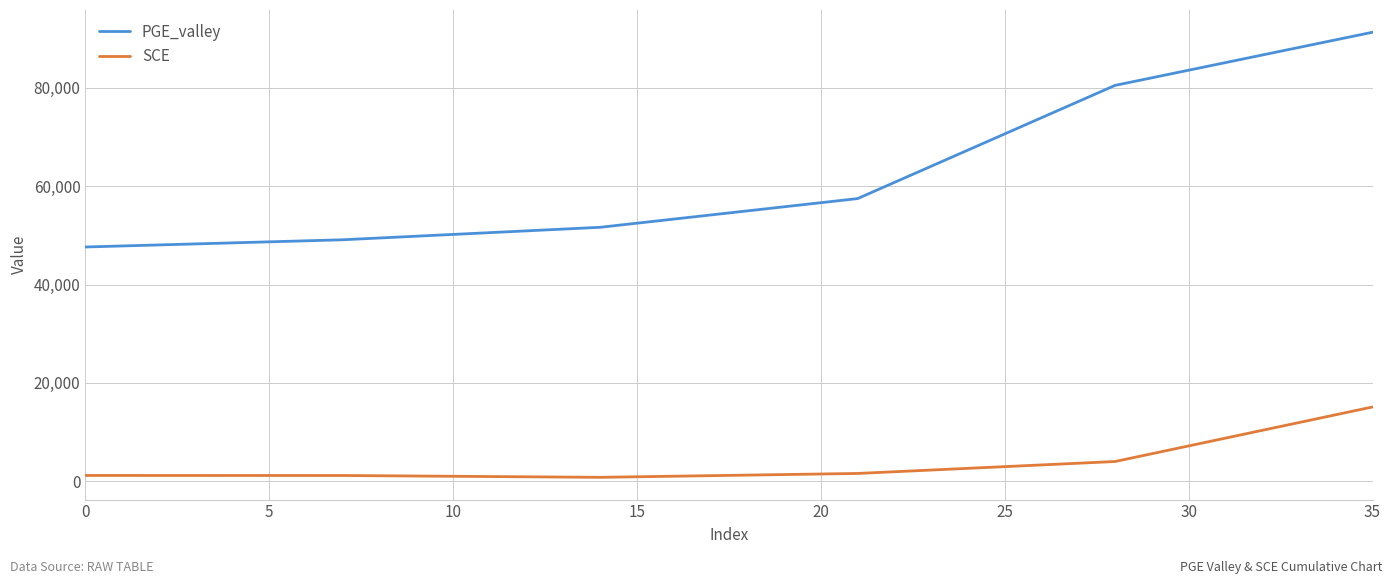

Rank the series by their maximum value, from lowest to highest.

SCE, PGE_valley